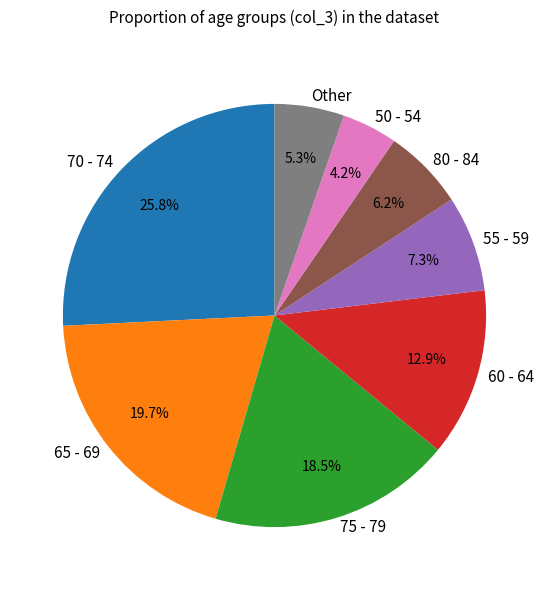

Combined, do 65 - 69 and 75 - 79 account for over 50%?

No